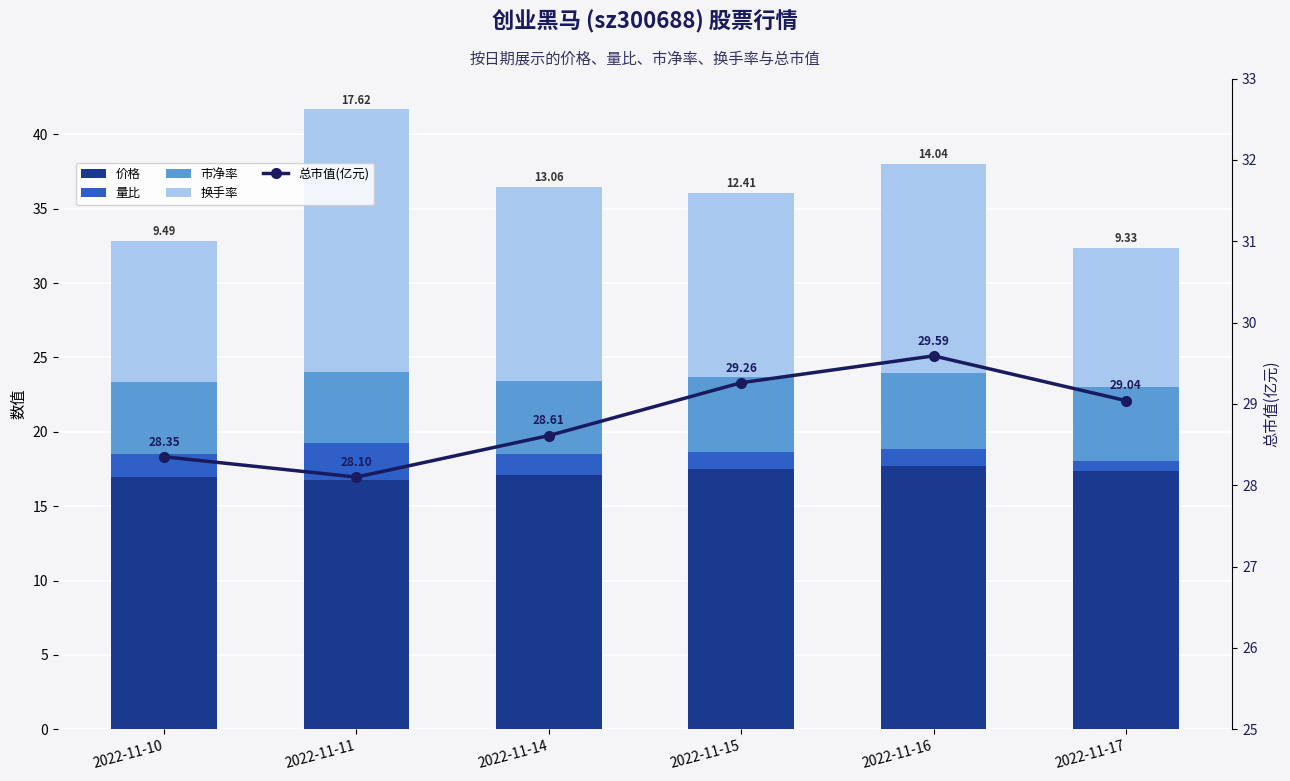

What is the greatest value displayed?

29.6